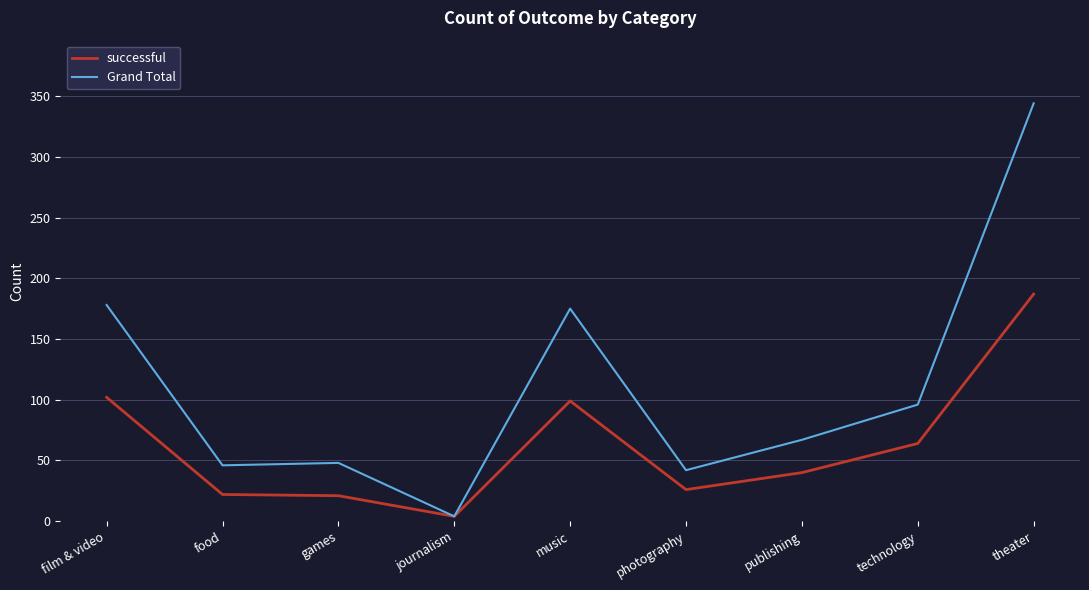

How many lines are shown in the chart?

2